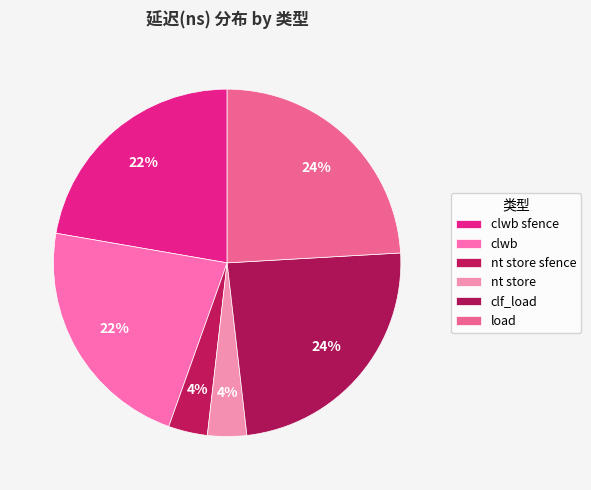

What is the largest slice in the pie chart?

clf_load